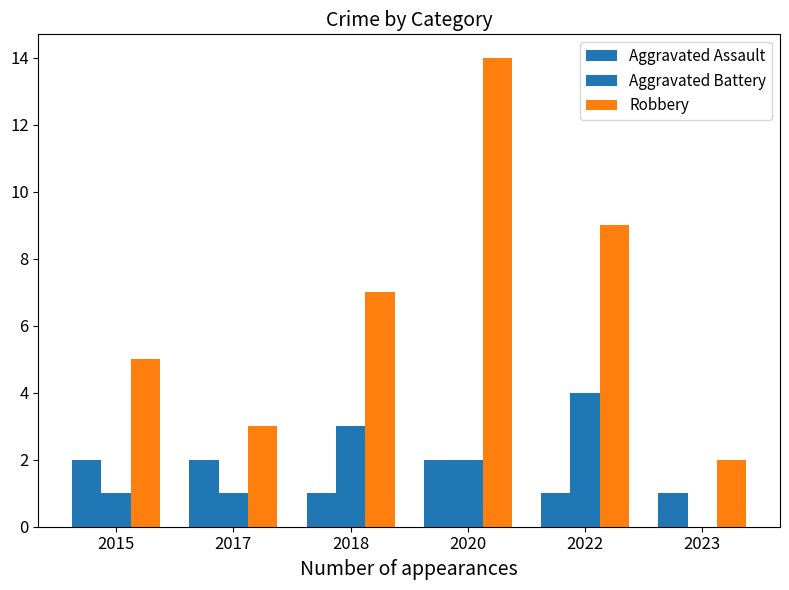

True or false: Robbery has a value of 2 at 2023.

True